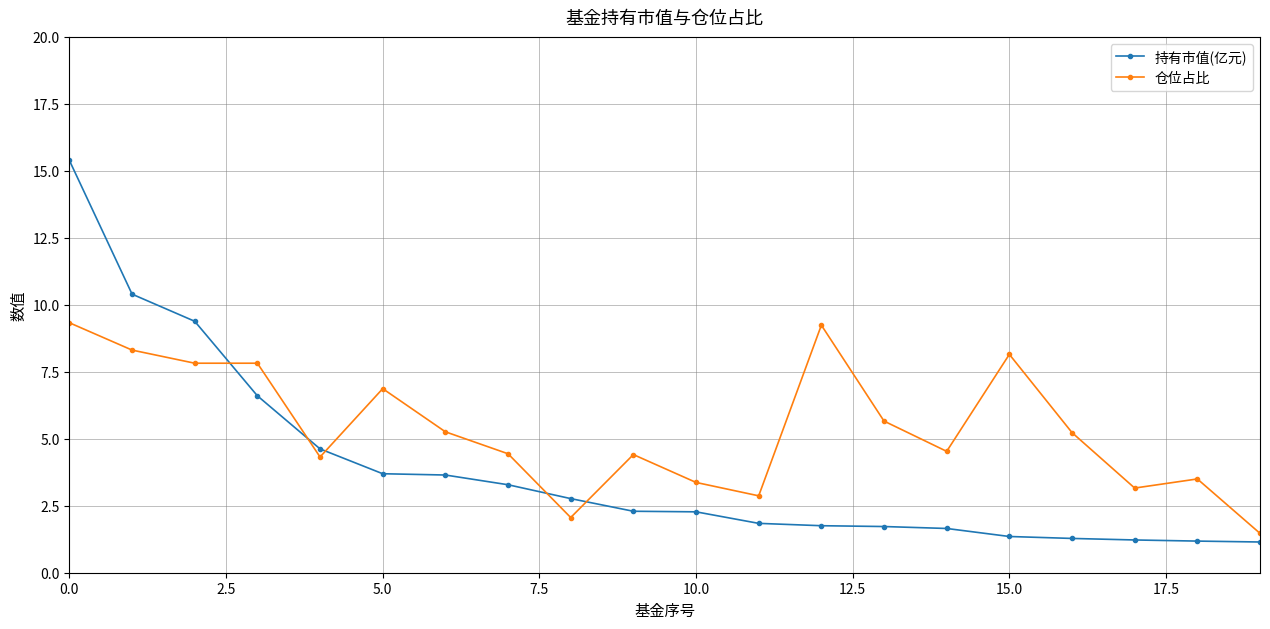

Which series has the largest range (max minus min)?

持有市值(亿元)